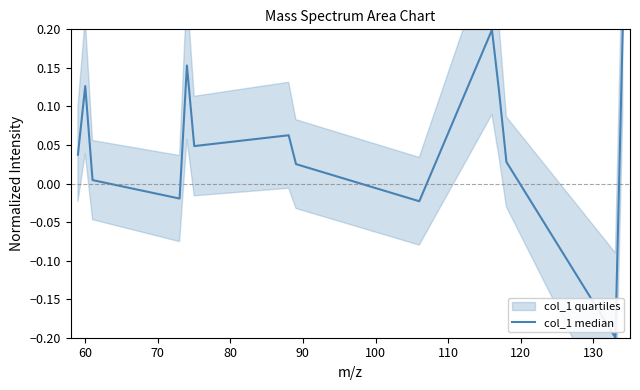

Does the chart display data point markers on the line(s)?

No